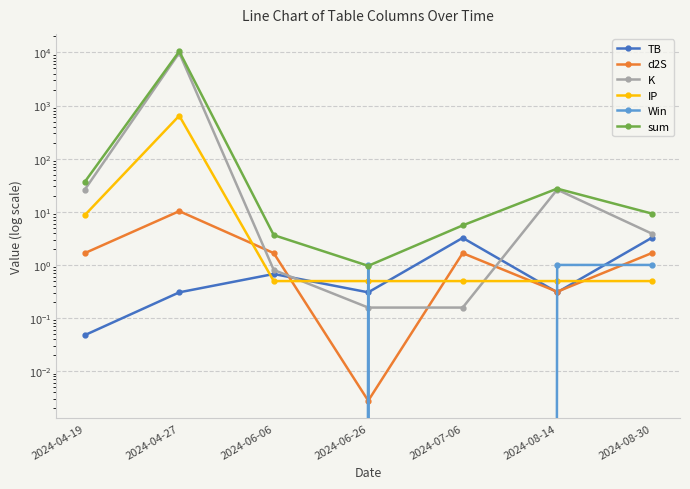

Does the chart have visible grid lines?

Yes